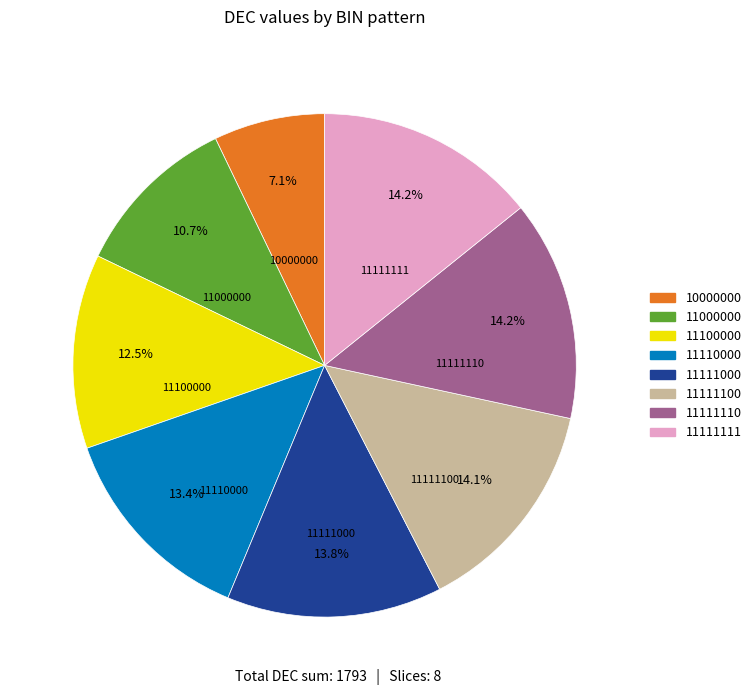

To the nearest percent, what is the difference between the largest and smallest slice percentages?

7%